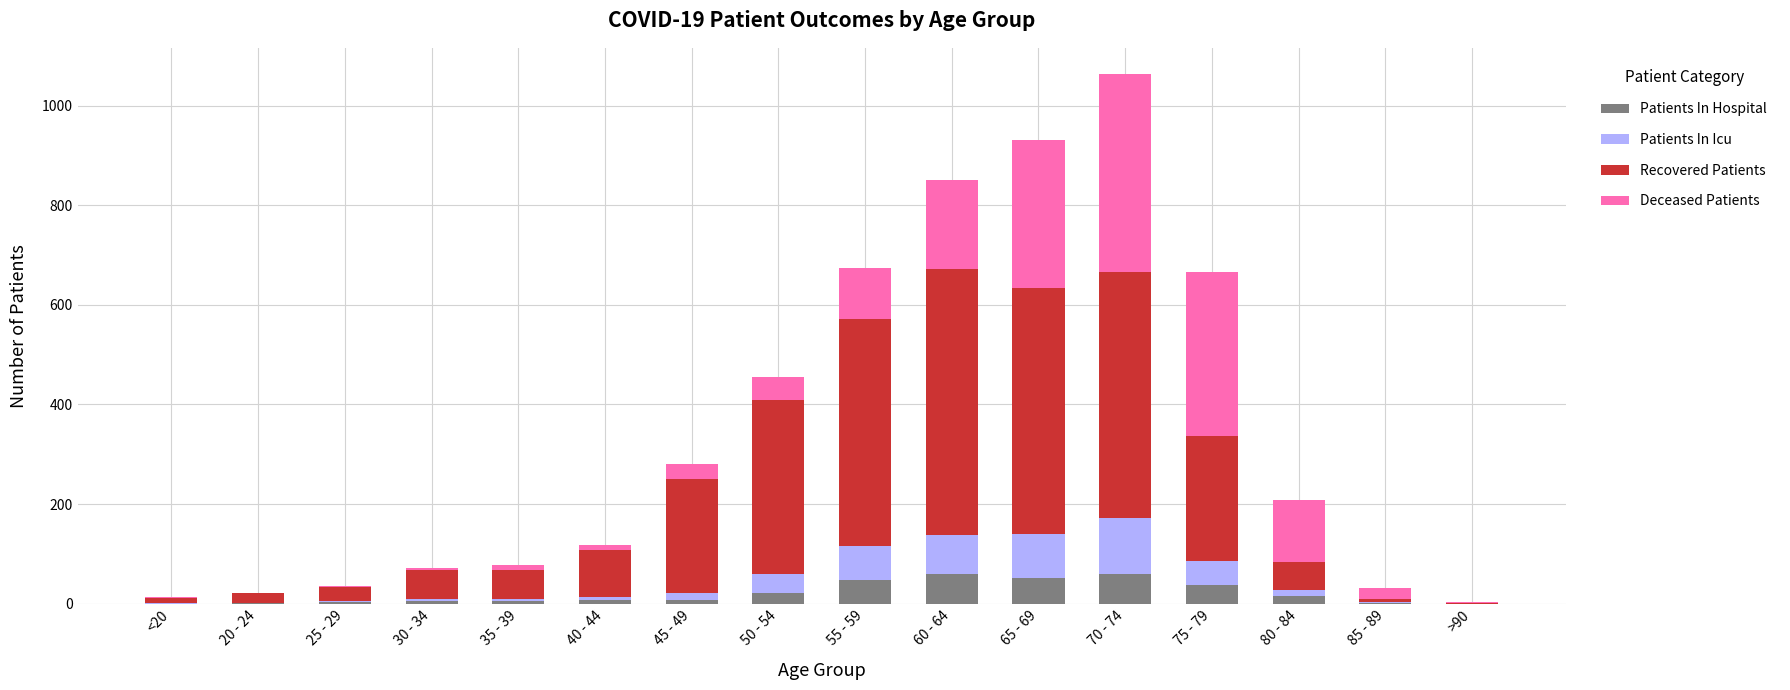

At which category is the sum across all series the highest?

70 - 74